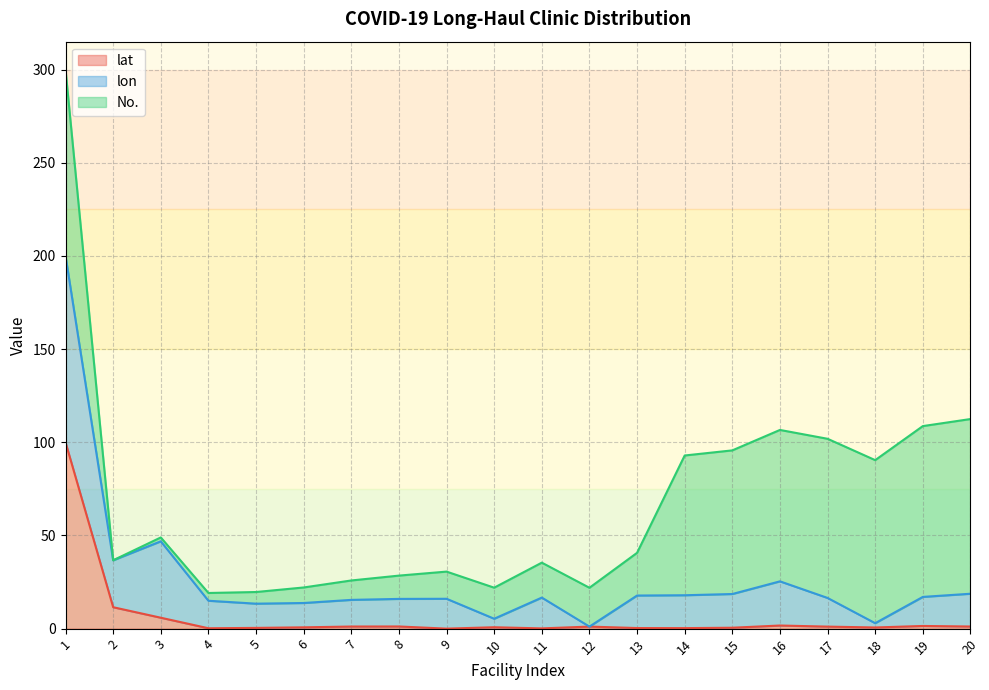

What is the sum of all lat values?

129.9